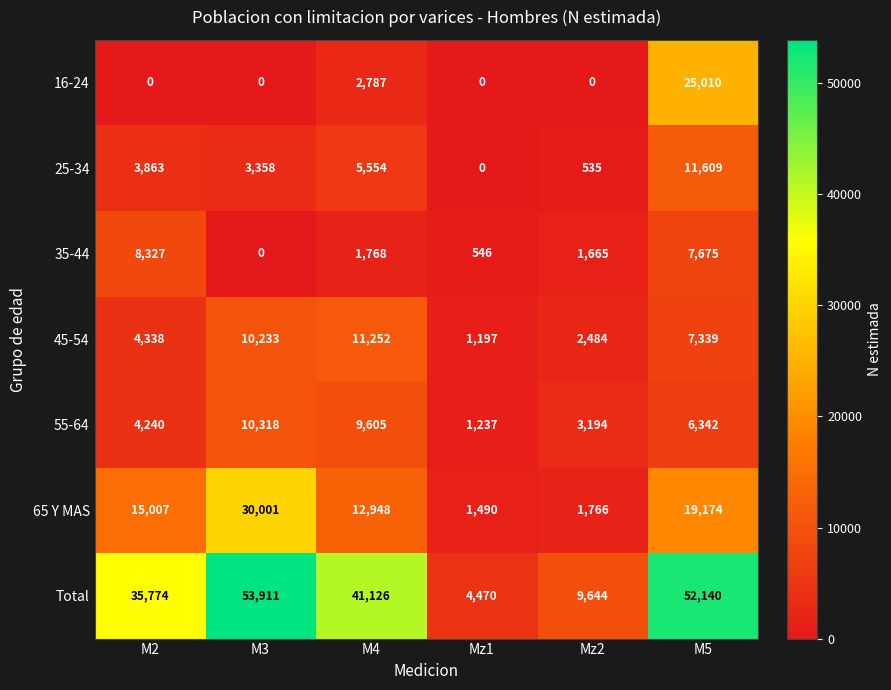

List the series in order of their peak value, highest first.

Total, 65 Y MAS, 16-24, 25-34, 45-54, 55-64, 35-44